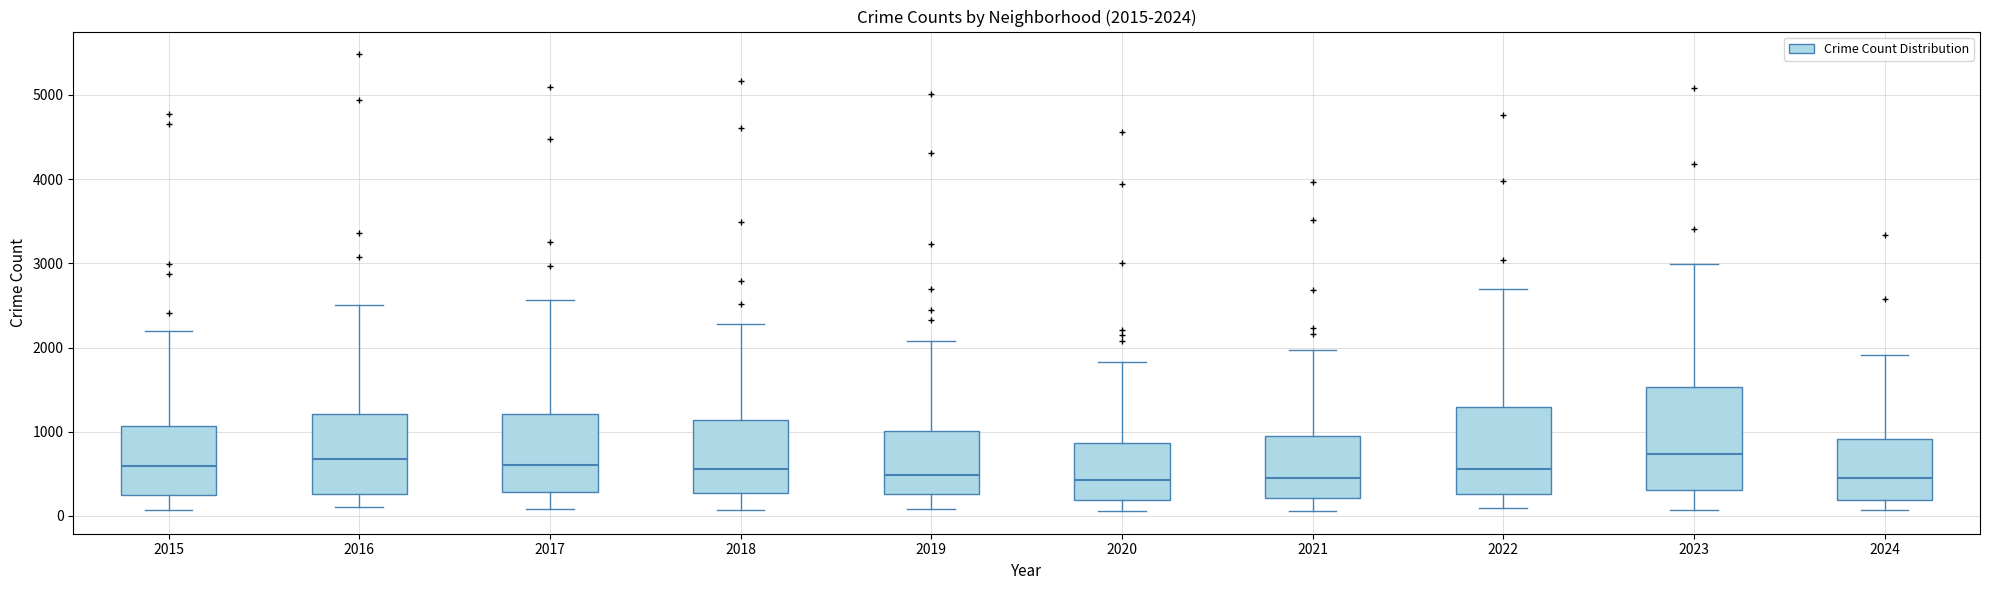

Comparing the boxes themselves (not the whiskers), which one is the tallest?

2023